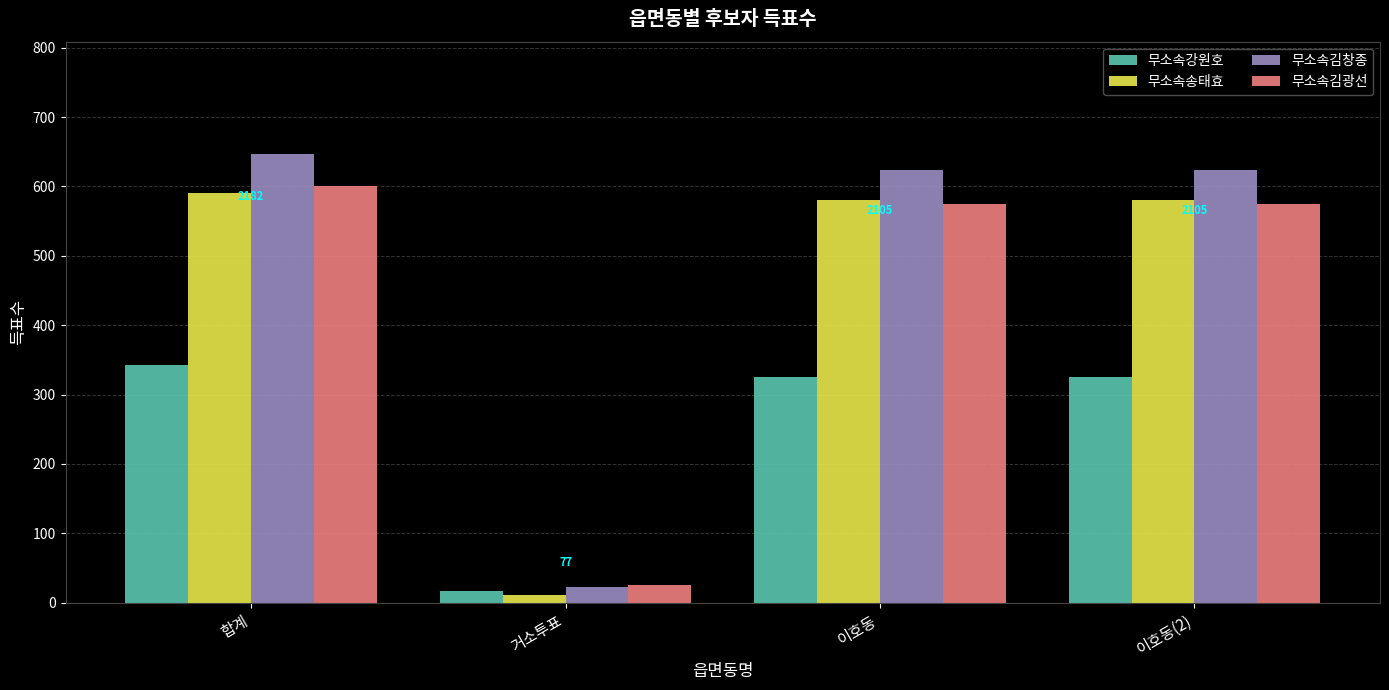

What is the greatest value displayed?

647